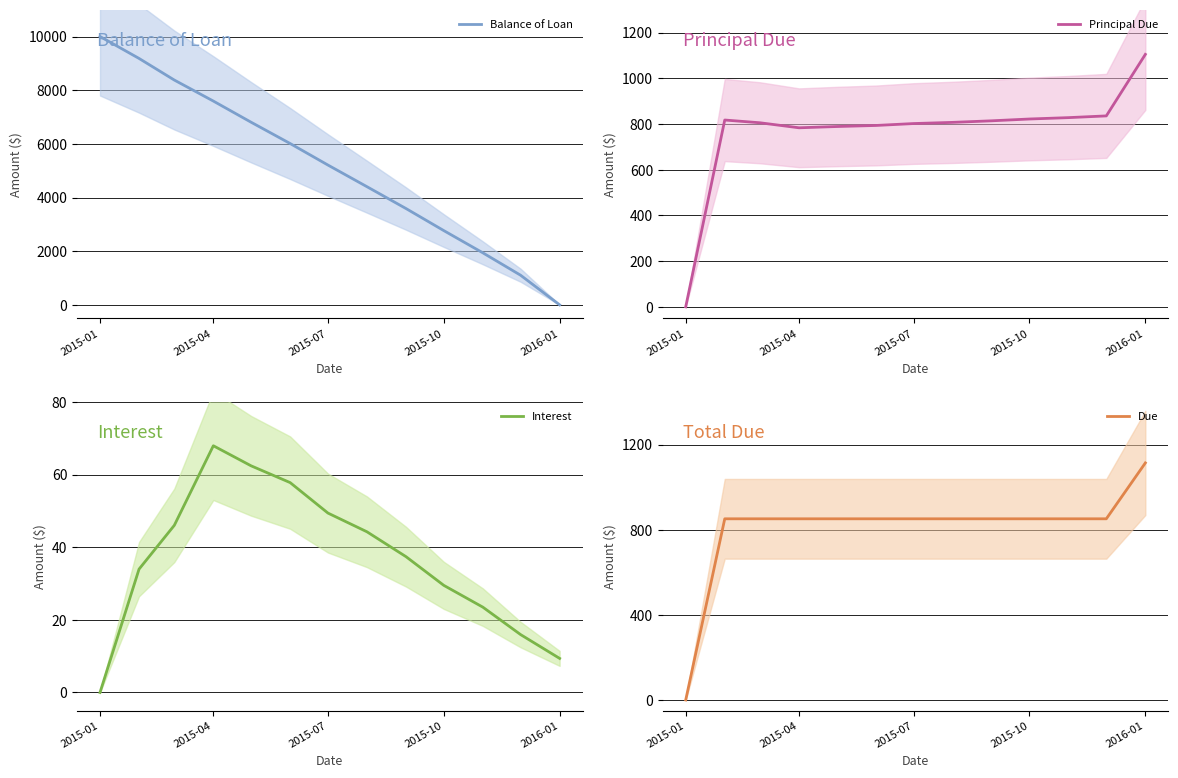

At which label does Balance of Loan reach its minimum?

2016-01